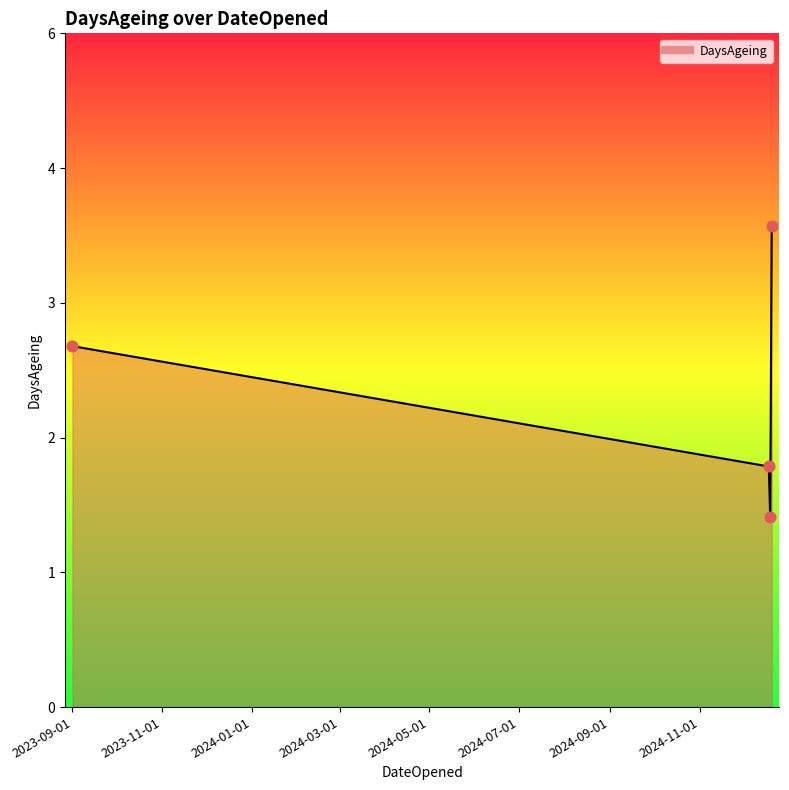

Is this an area chart (filled region under the line)?

Yes